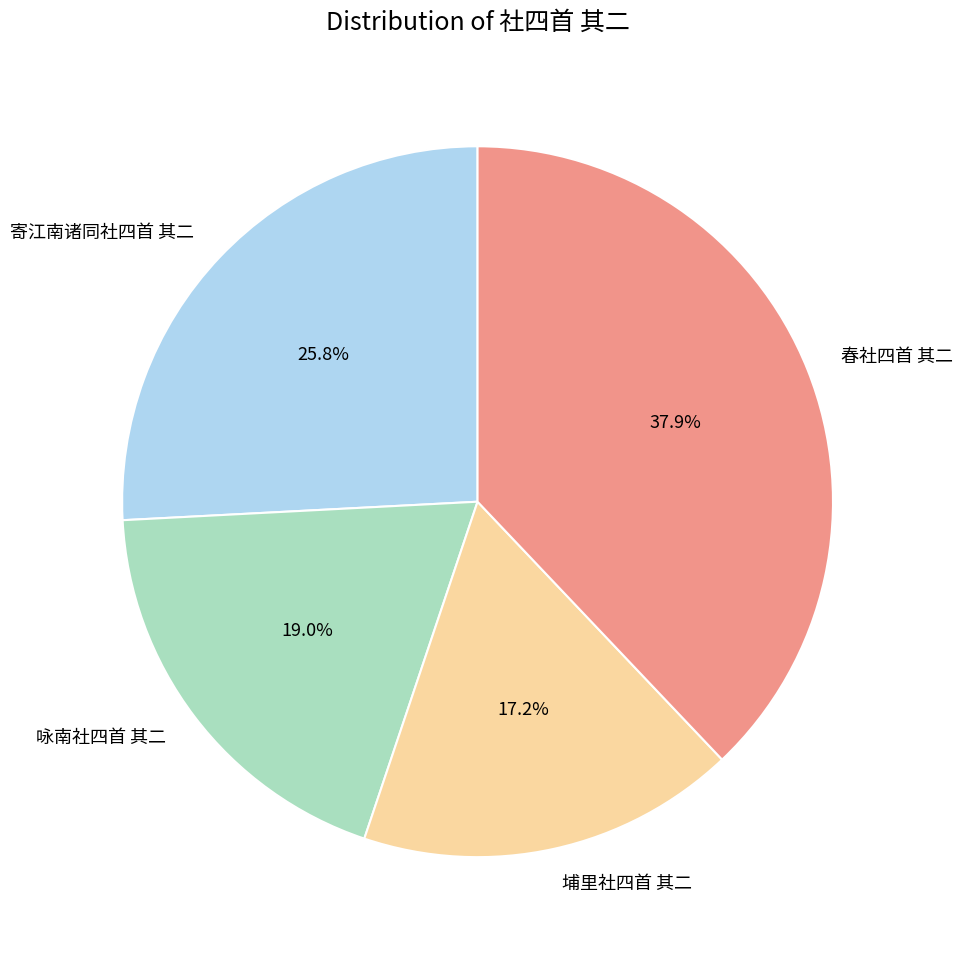

True or false: 春社四首 其二 accounts for 38% of the total.

True